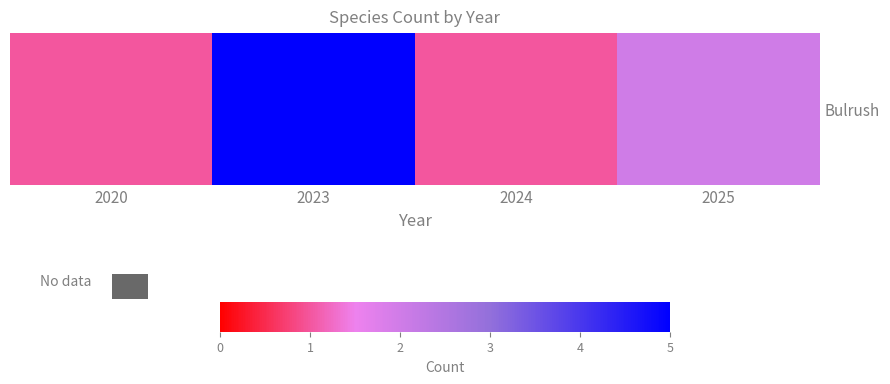

Reading left to right, list all the values displayed in this chart.

2020=1	2023=5	2024=1	2025=2